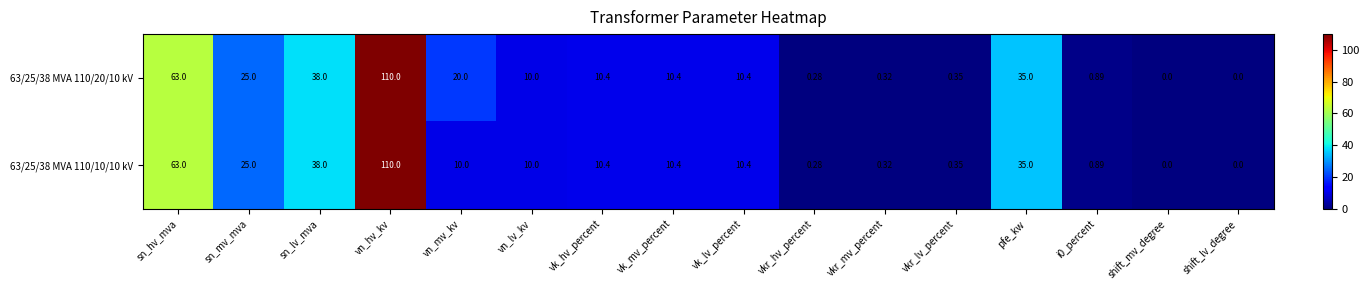

Is the value of 63/25/38 MVA 110/10/10 kV at vk_hv_percent greater than the value of 63/25/38 MVA 110/20/10 kV at vkr_mv_percent?

Yes